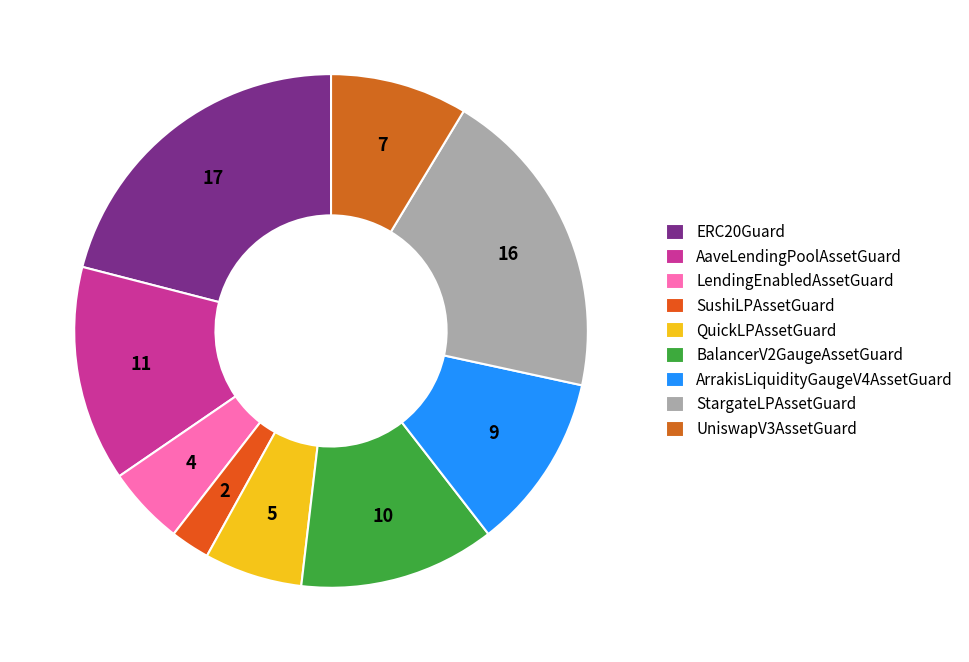

Rank the categories by value from highest to lowest.

ERC20Guard, StargateLPAssetGuard, AaveLendingPoolAssetGuard, BalancerV2GaugeAssetGuard, ArrakisLiquidityGaugeV4AssetGuard, UniswapV3AssetGuard, QuickLPAssetGuard, LendingEnabledAssetGuard, SushiLPAssetGuard